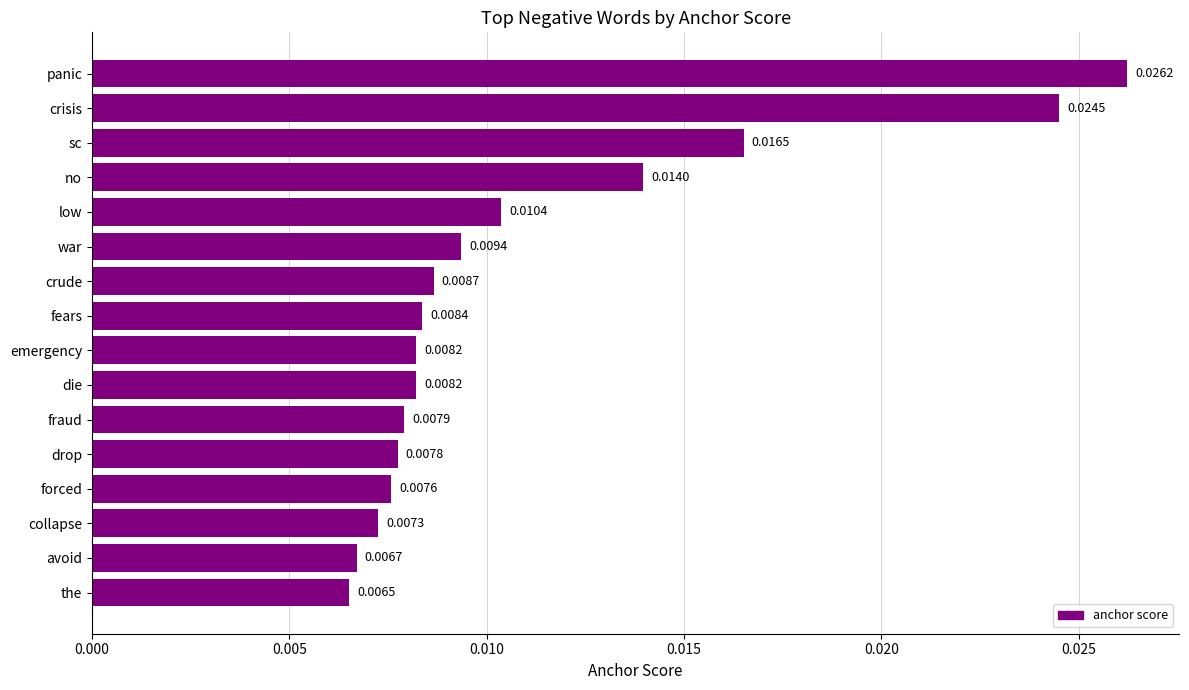

What is the label of the 11th bar from the bottom?

war